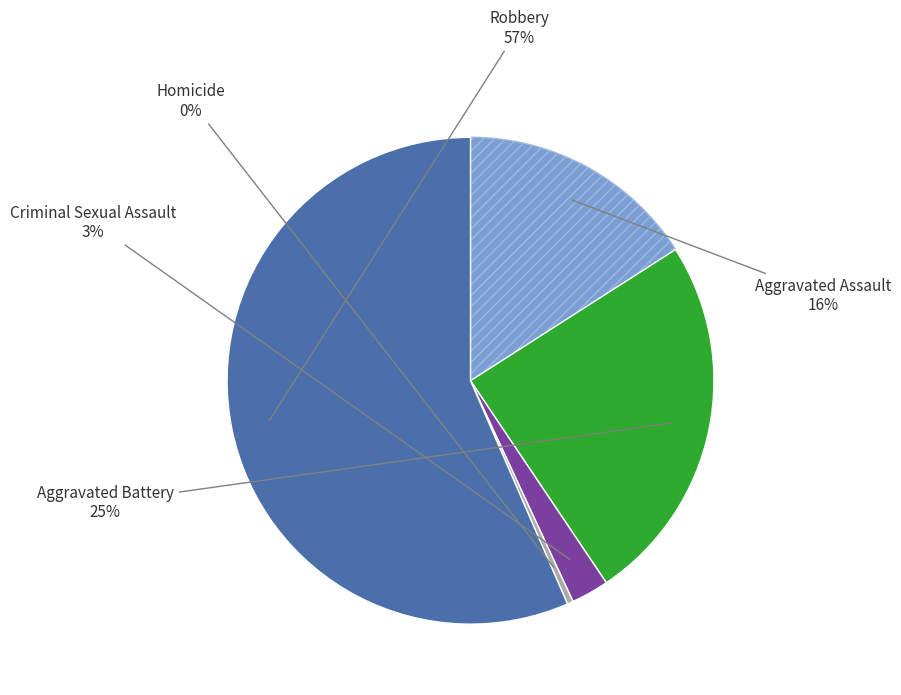

To the nearest percent, what is the difference between the Criminal Sexual Assault and Aggravated Battery slice percentages?

22%